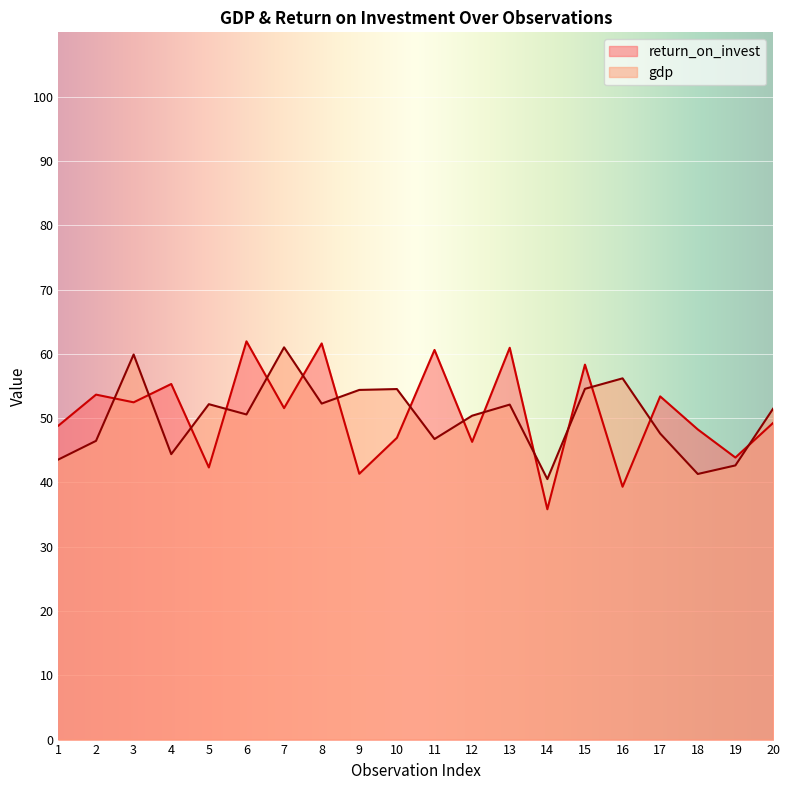

How many times do gdp and return_on_invest cross each other?

15